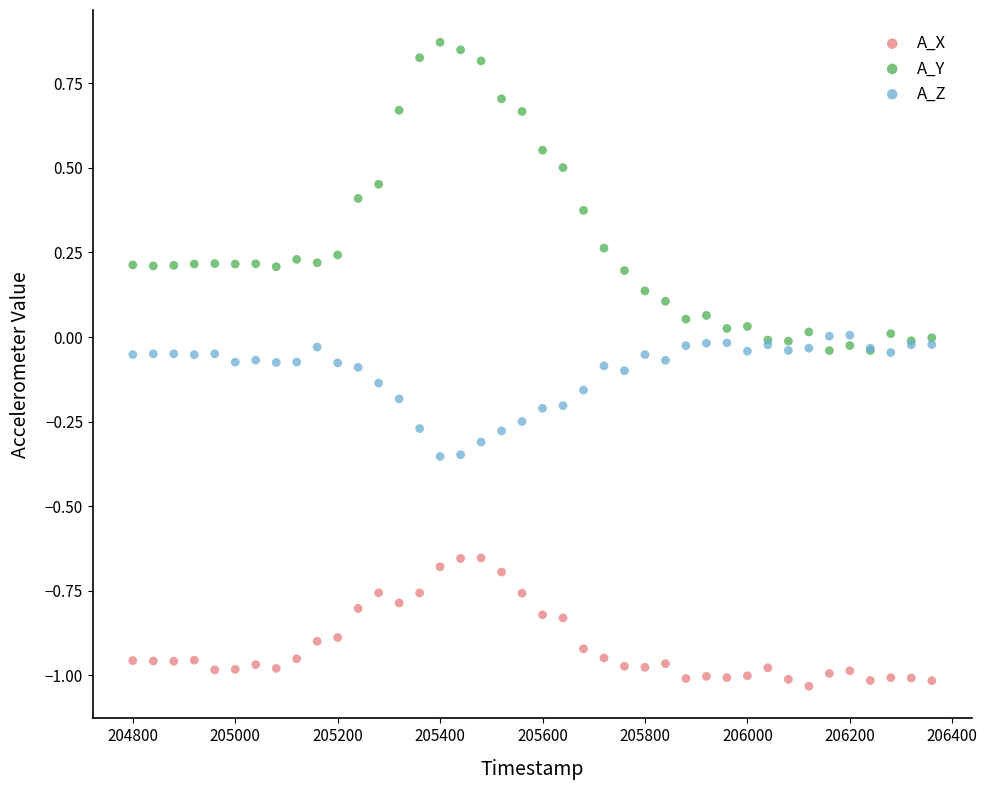

Which series contains the lowest Y value?

A_X